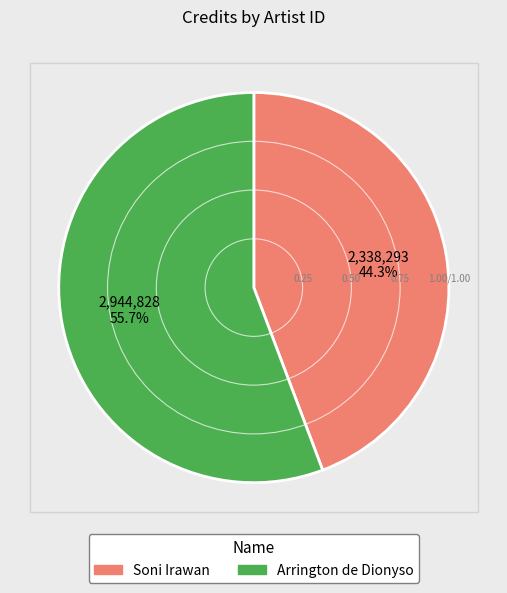

Does any single category account for the majority?

Yes